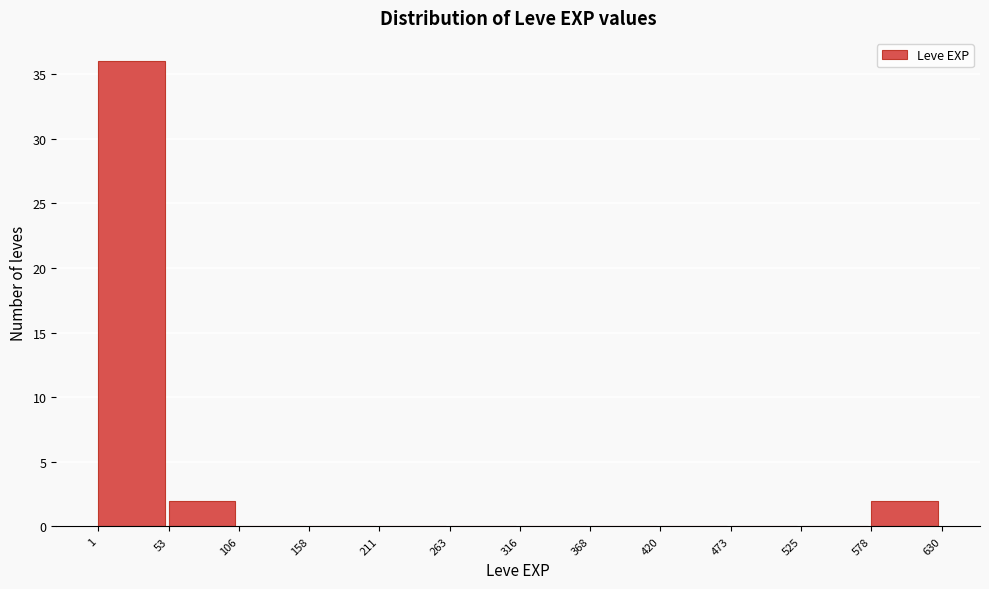

Reading left to right, list every bar in this chart as the range it spans on the x-axis followed by its height. The values are not printed on the chart, so give them approximately, as read against the axis.

1 to 53: 36
53 to 106: 2
106 to 158: 0
158 to 211: 0
211 to 263: 0
263 to 316: 0
316 to 368: 0
368 to 420: 0
420 to 473: 0
473 to 525: 0
525 to 578: 0
578 to 630: 2